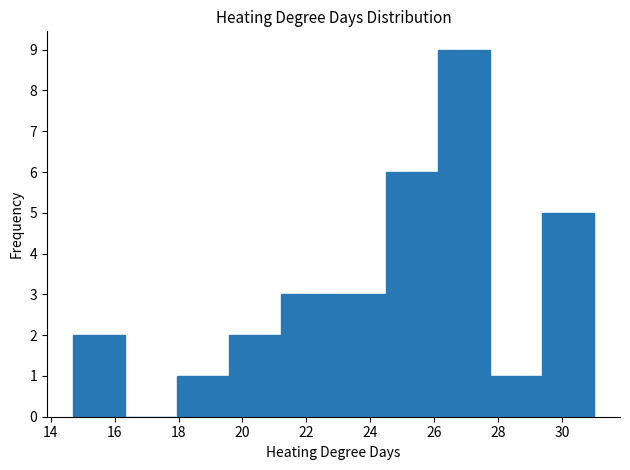

Reading left to right, transcribe this chart: for each bar, give the range it covers on the x-axis and its height. Neither the bar edges nor the heights are printed on the chart, so give them approximately, as read against the axes.

14.8 to 16.4: 2
16.4 to 18.0: 0
18.0 to 19.6: 1
19.6 to 21.2: 2
21.2 to 22.8: 3
22.8 to 24.4: 3
24.4 to 26.2: 6
26.2 to 27.8: 9
27.8 to 29.4: 1
29.4 to 31.0: 5